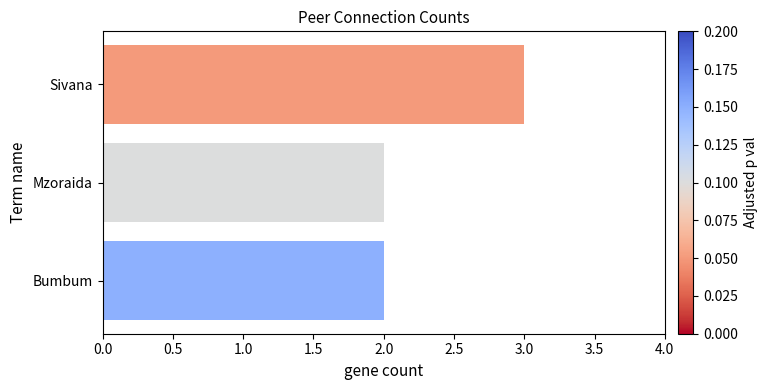

What is the sum of the values at Mzoraida and Sivana?

5